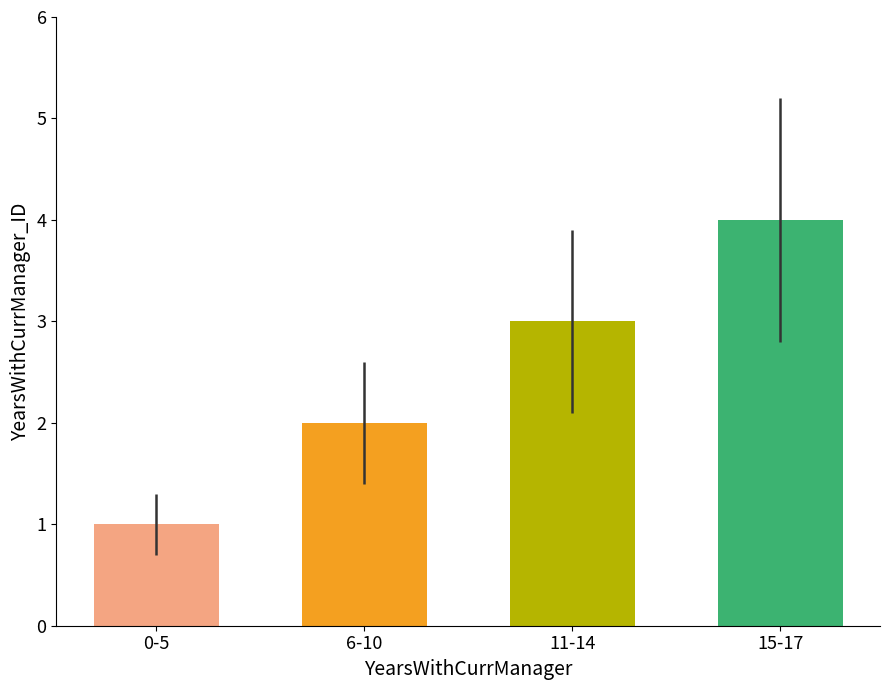

The chart shows a value of 3 at 11-14. True or false?

True